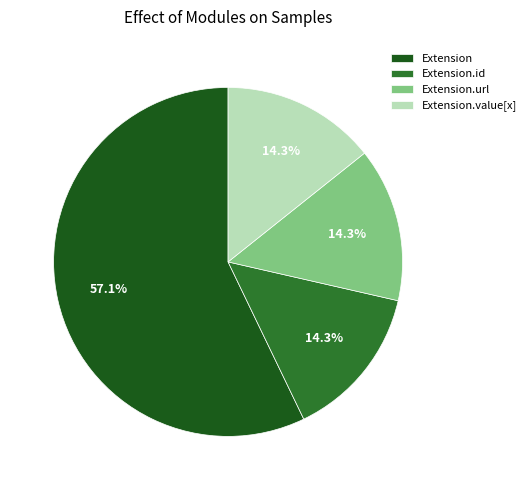

To the nearest percent, what is the difference between the largest and smallest slice percentages?

43%